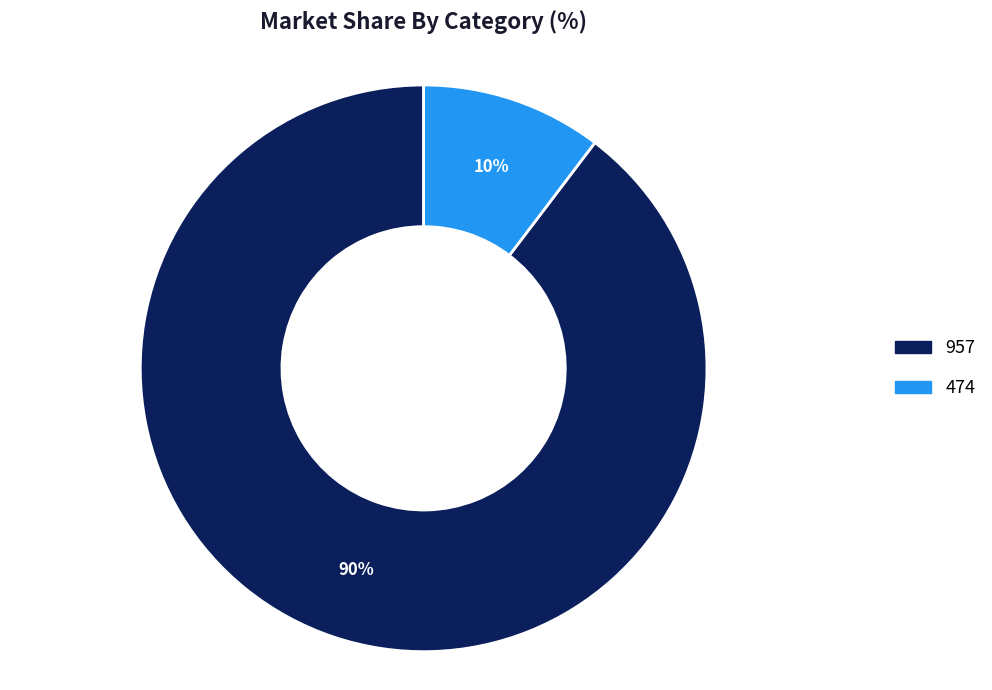

What percentage is the 474 slice, to the nearest percent?

10%